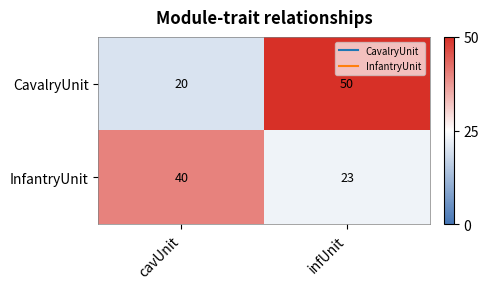

What is the average value of the CavalryUnit series?

35